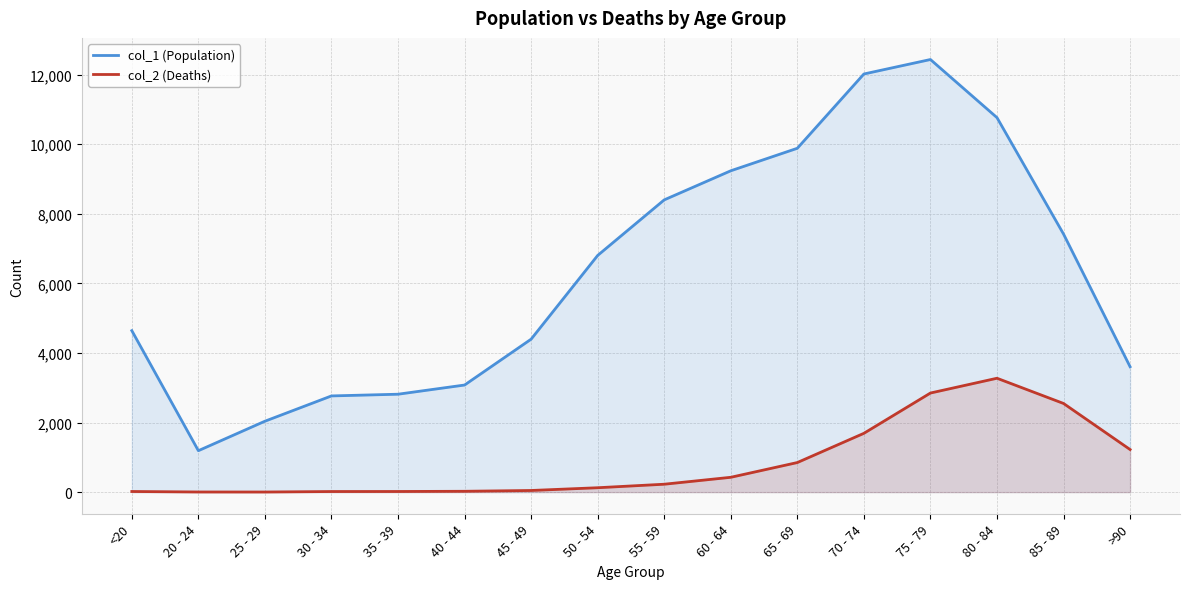

Reading left to right, list all the values displayed in this chart.

col_1 (Population): <20=4641	20 - 24=1191	25 - 29=2038	30 - 34=2765	35 - 39=2814	40 - 44=3078	45 - 49=4396	50 - 54=6803	55 - 59=8400	60 - 64=9236	65 - 69=9883	70 - 74=12018	75 - 79=12434	80 - 84=10764	85 - 89=7417	>90=3604
col_2 (Deaths): <20=18	20 - 24=4	25 - 29=3	30 - 34=17	35 - 39=18	40 - 44=24	45 - 49=47	50 - 54=126	55 - 59=227	60 - 64=426	65 - 69=850	70 - 74=1690	75 - 79=2848	80 - 84=3273	85 - 89=2548	>90=1224